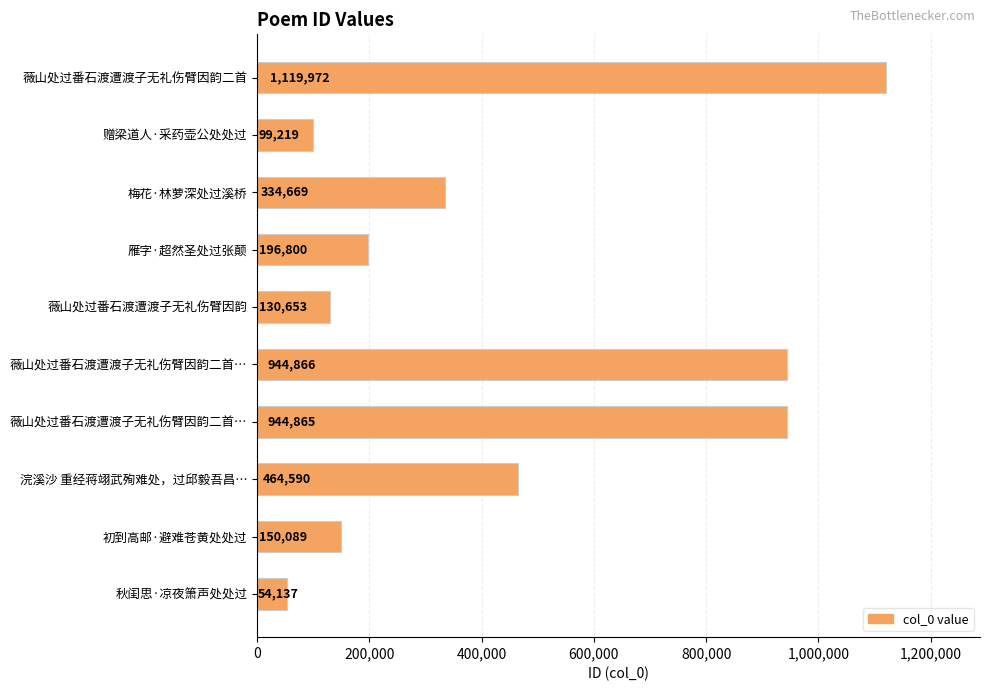

What is the greatest value displayed?

1119972